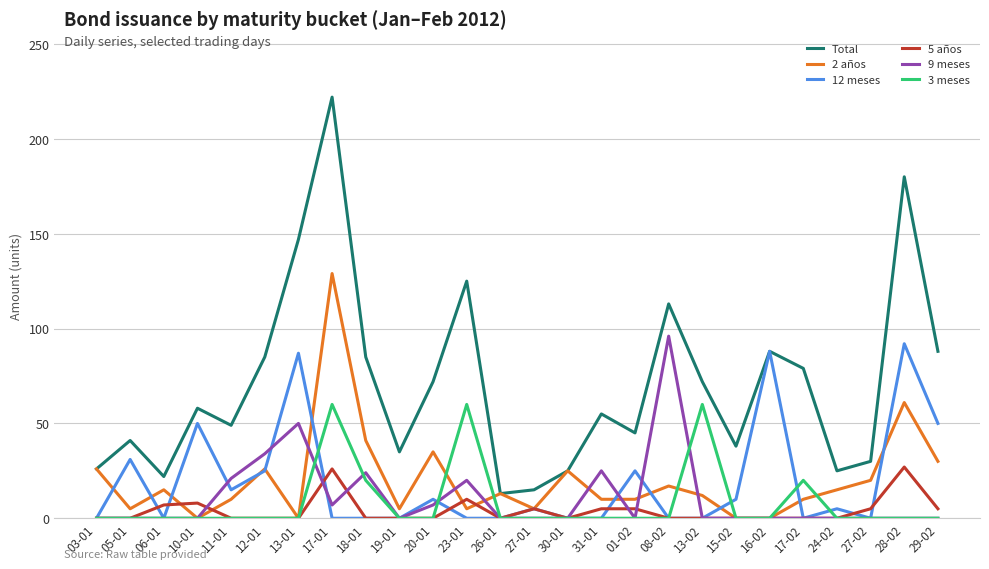

True or false: 3 meses has more than 2 interior local peaks.

True